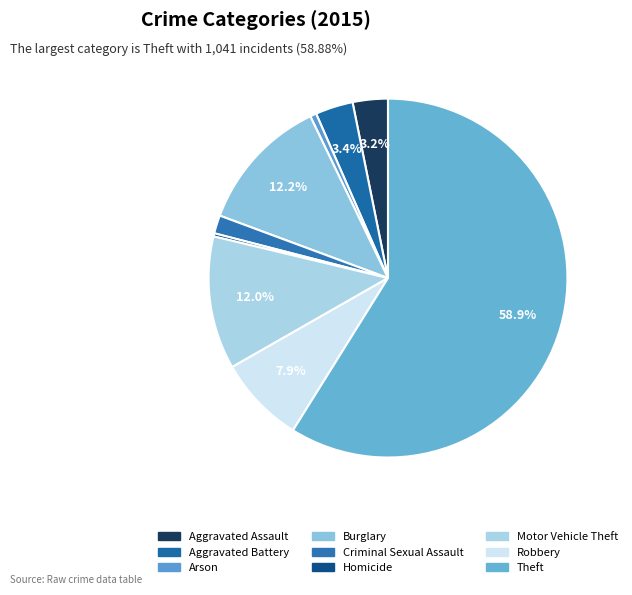

How many slices are in this pie chart?

9